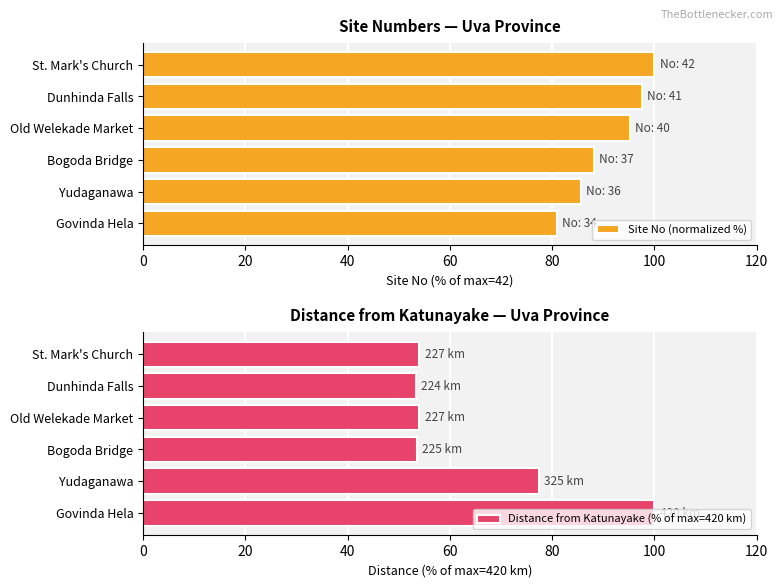

Which series has the largest total across all categories?

Site No (normalized %)